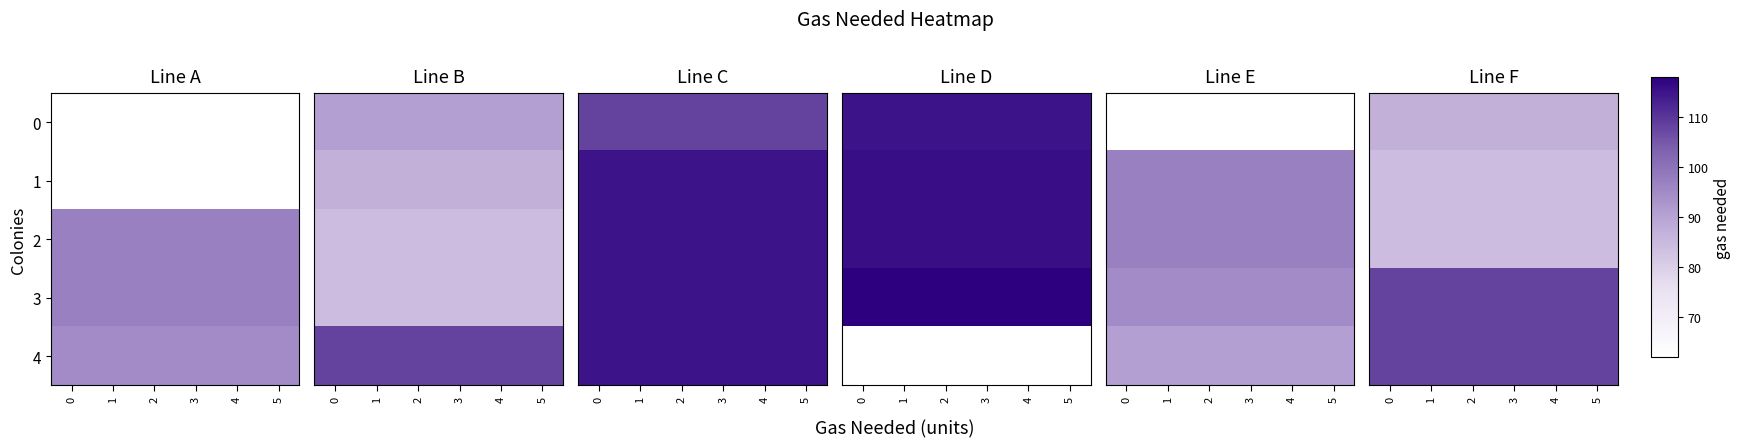

At 2, list the series in order from largest to smallest.

3, 4, 0, 1, 2